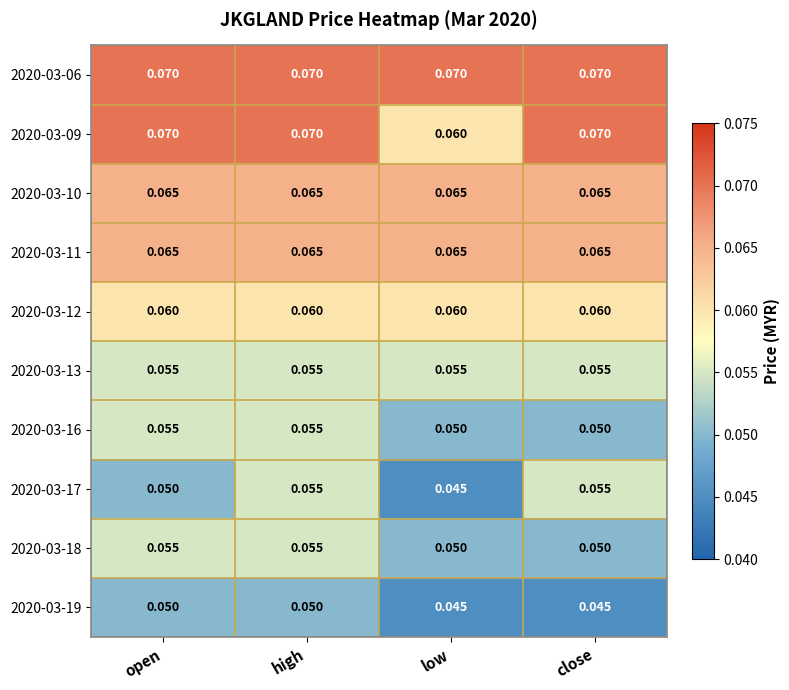

At which category is the sum across all series the highest?

high